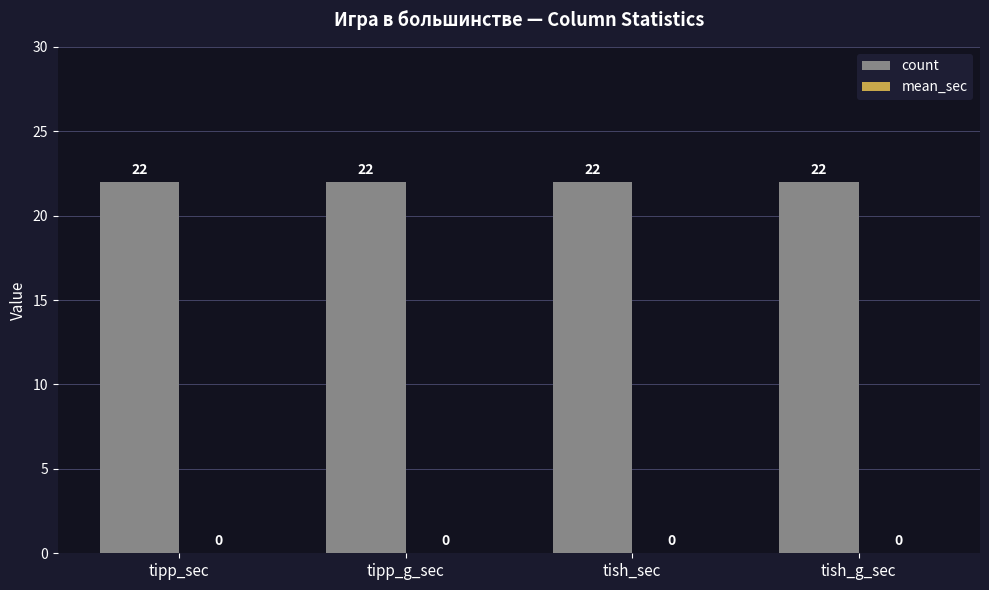

List the series in order of their overall mean, lowest first.

mean_sec, count